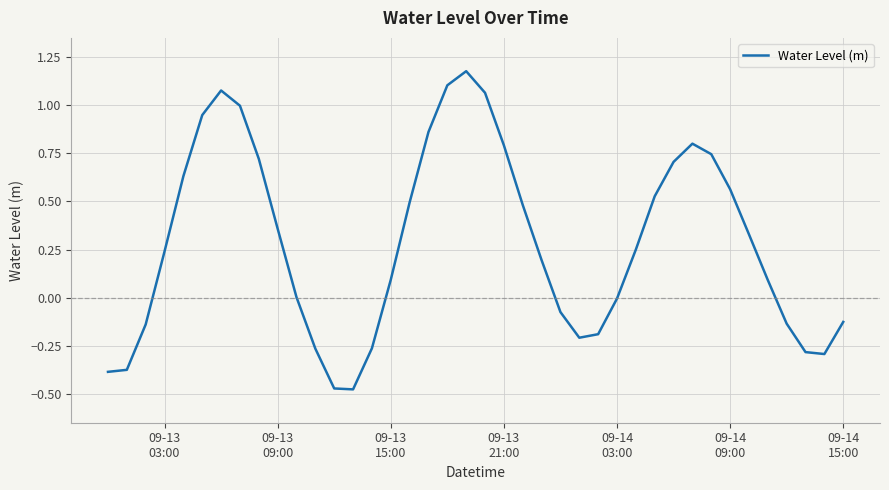

Does the chart display data point markers on the line(s)?

No